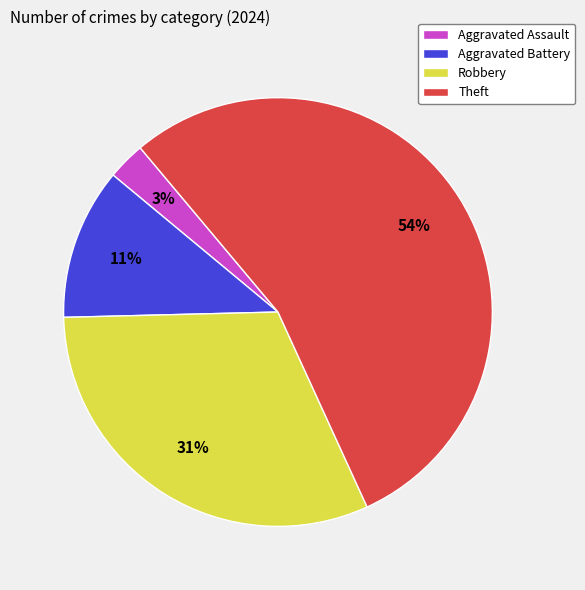

Combined, do Robbery and Aggravated Battery account for over 50%?

No